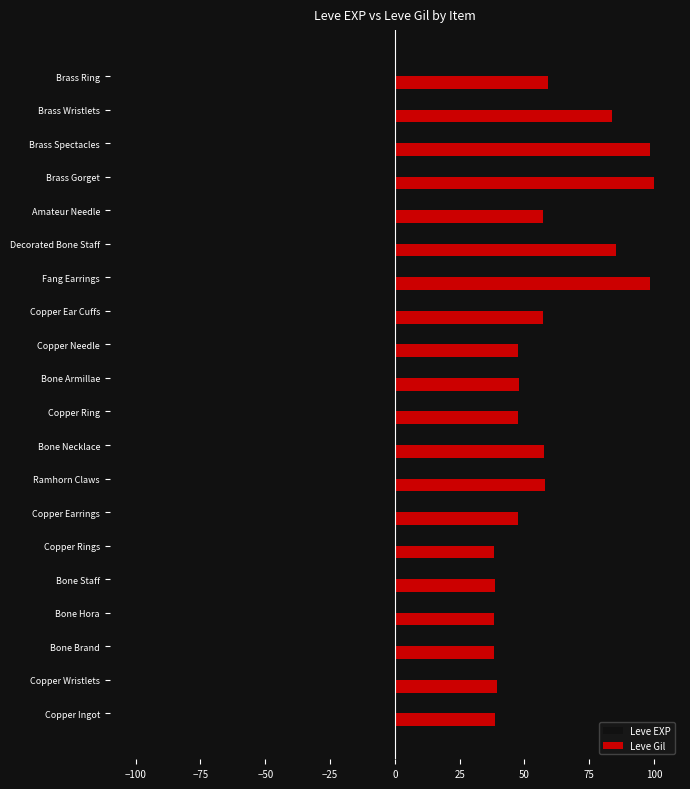

Which series has the widest spread of values?

Leve EXP